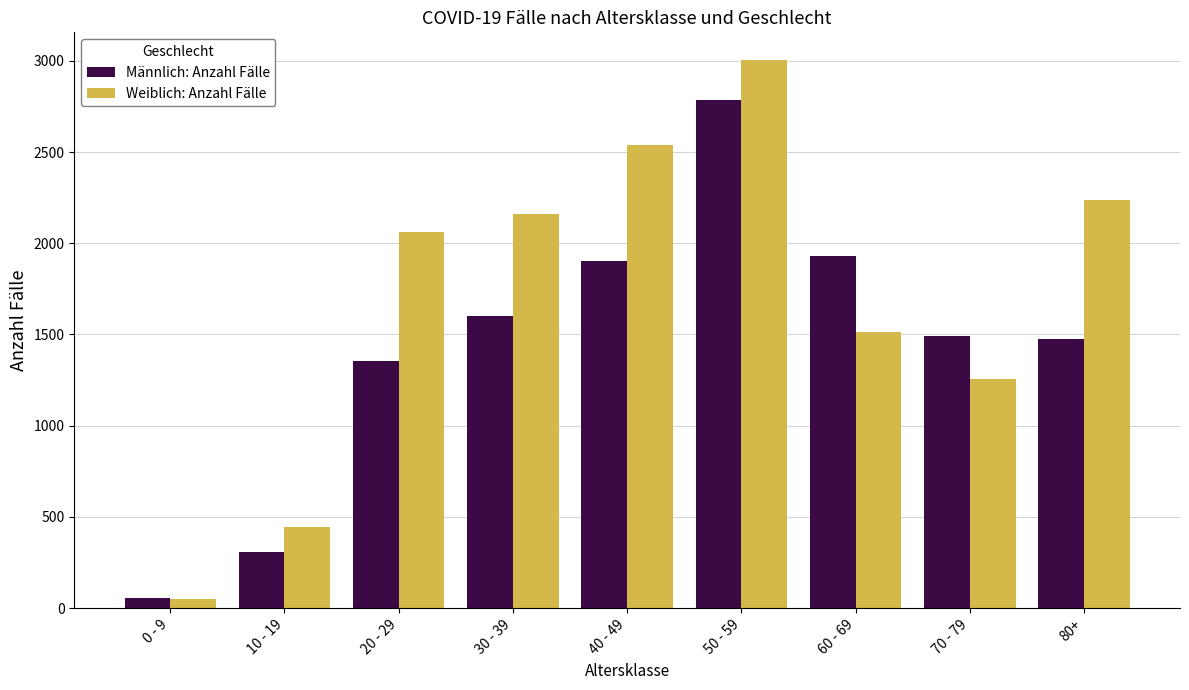

What is the approximate value of Weiblich: Anzahl Fälle at 40 - 49, to the nearest 100?

2500